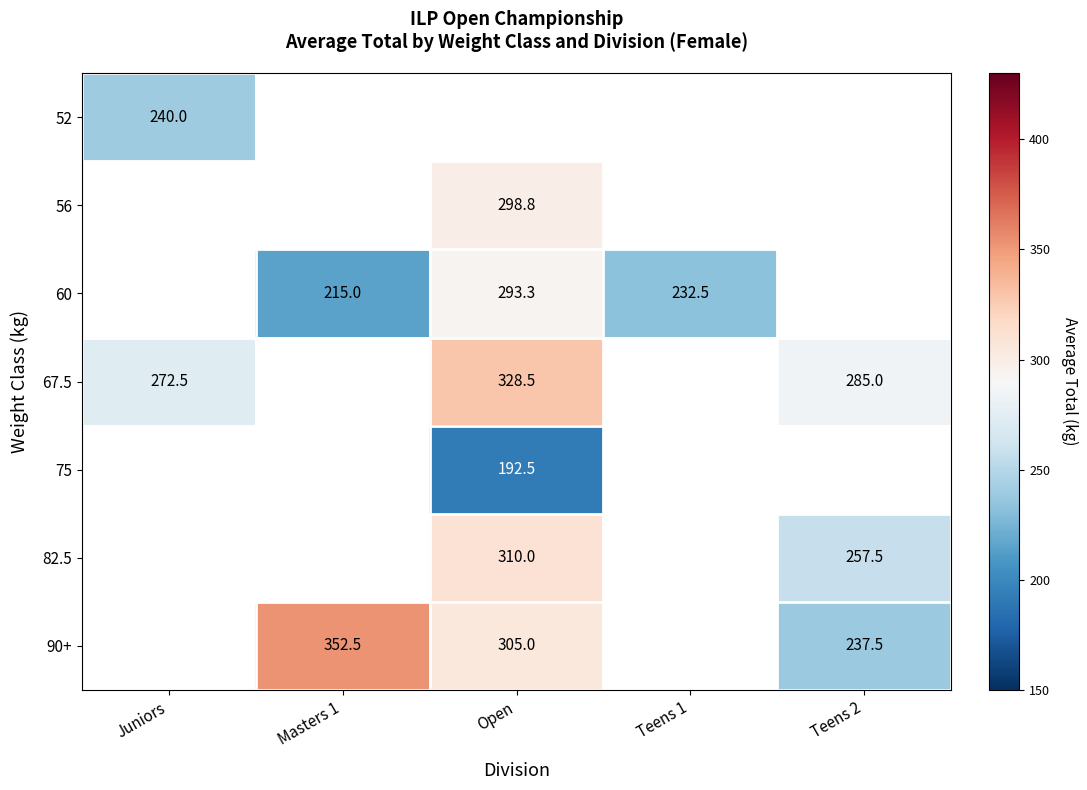

The value of 82.5 at Teens 2 is 430.4. True or false?

False